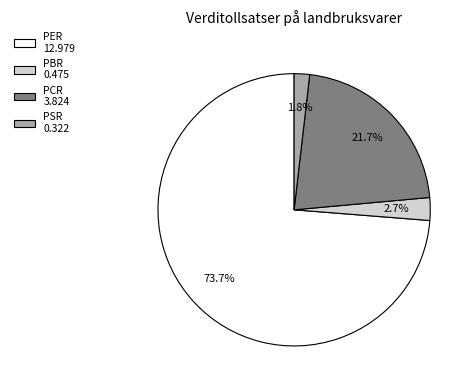

The PER slice represents 83% of the pie. True or false?

False